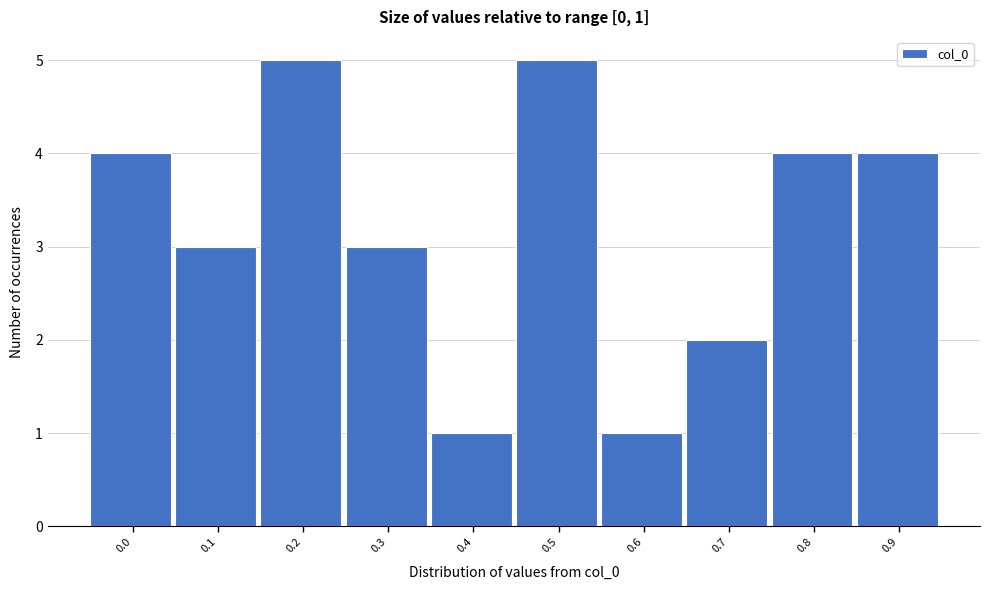

Reading right to left, what are all the values shown in this chart?

4	4	2	1	5	1	3	5	3	4